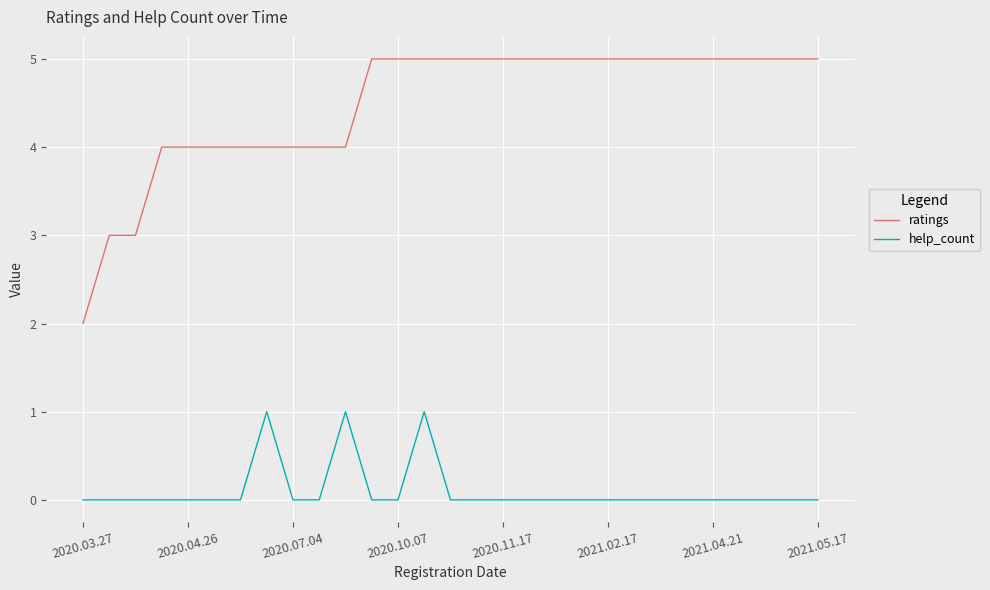

What is the greatest value displayed?

5